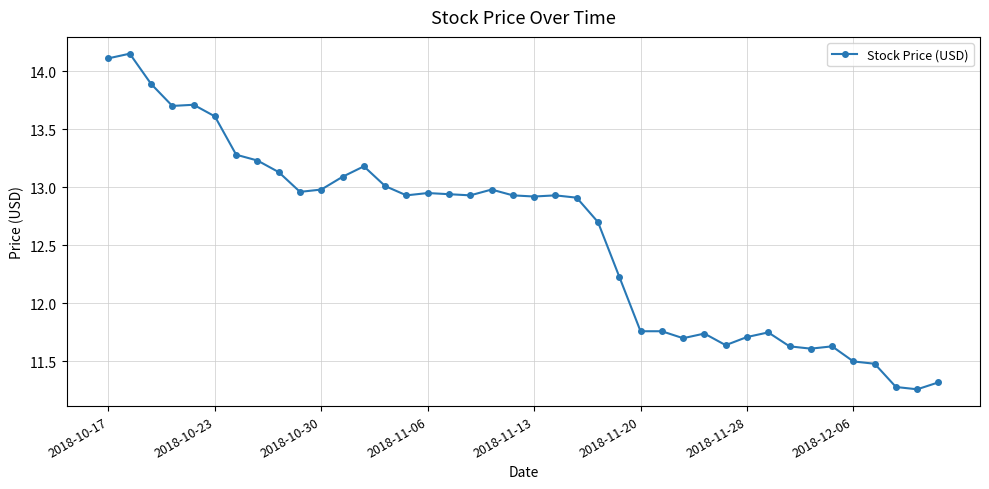

What is the value of the 1st point from the left?

14.1